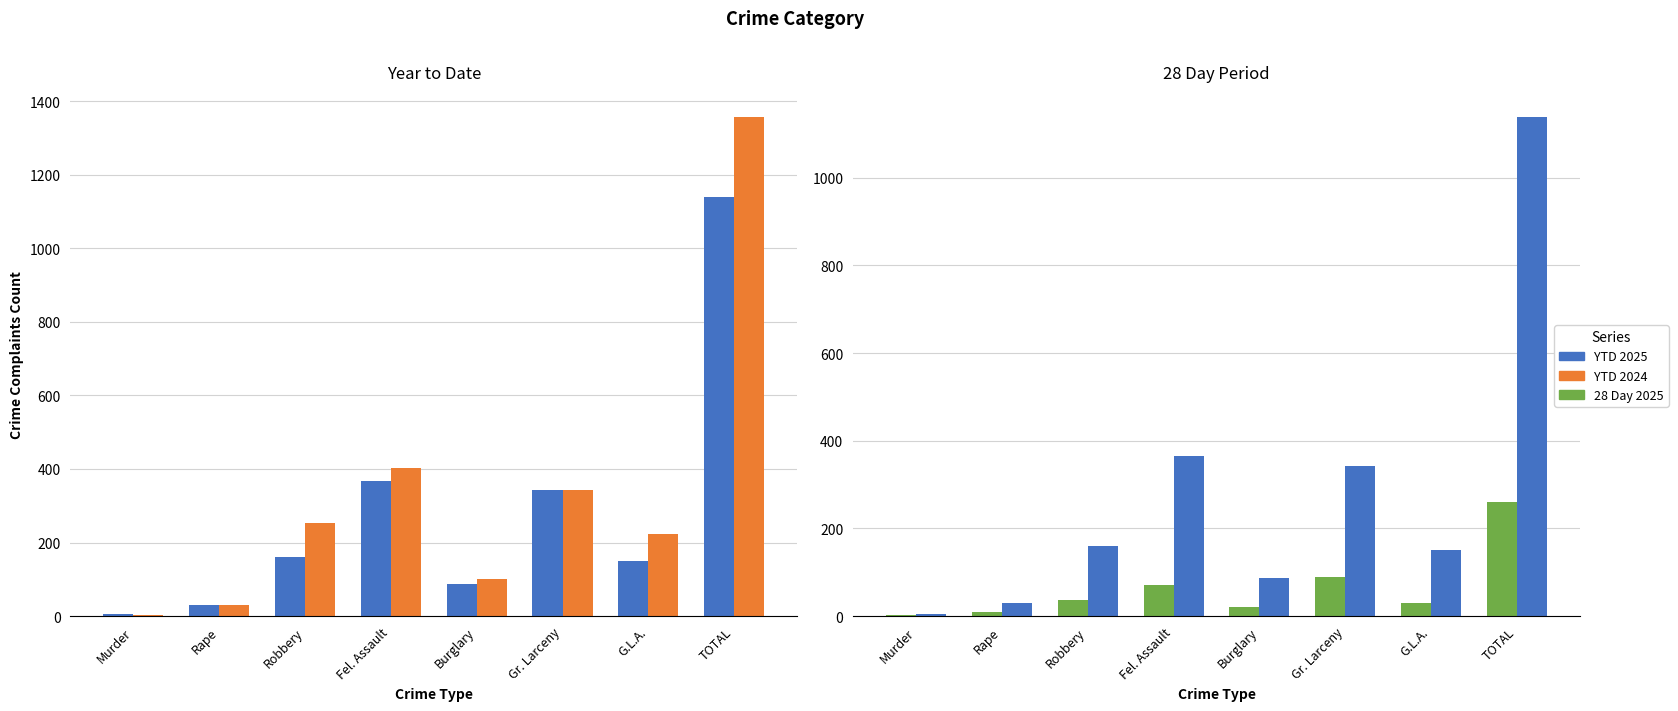

True or false: YTD 2025 has a value of 150 at G.L.A..

True